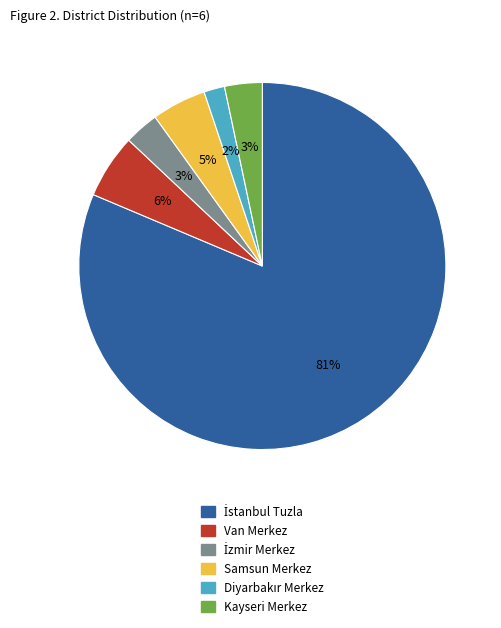

To the nearest percent, what percentage of the pie is Kayseri Merkez?

3%